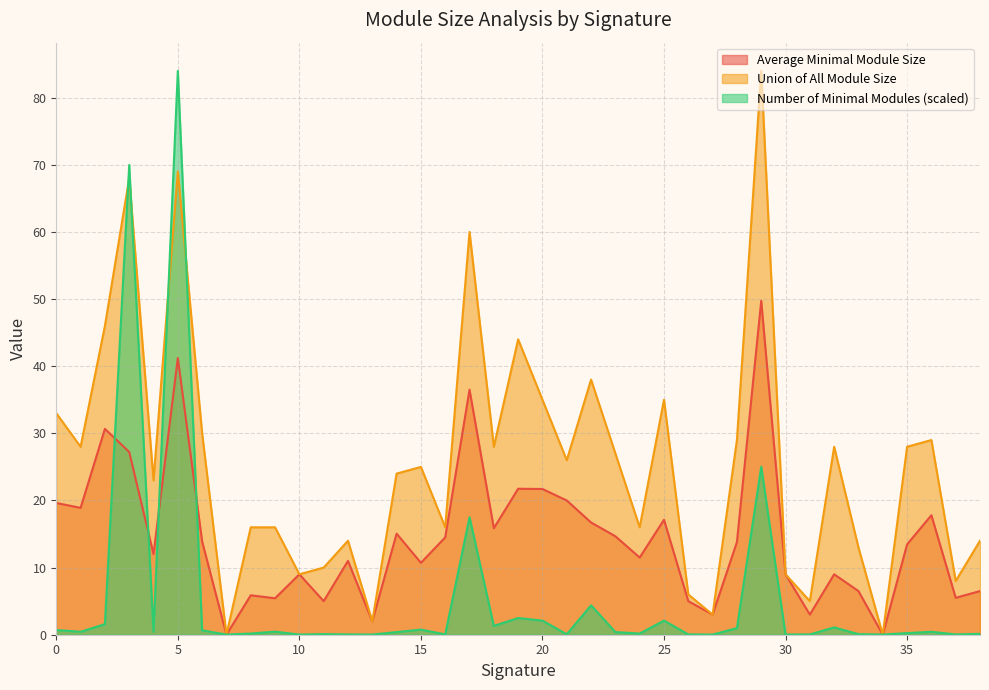

What is the total value across all series at 13?

4.0